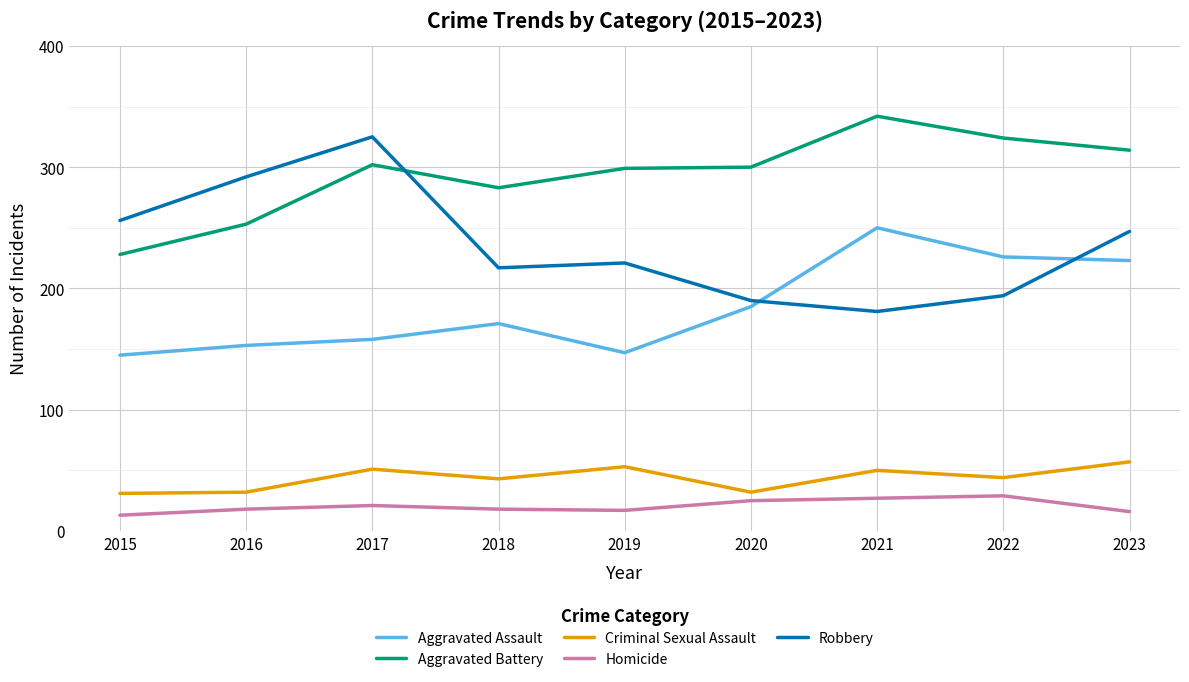

Is the value of Criminal Sexual Assault at 2021 greater than the value of Aggravated Battery at 2021?

No